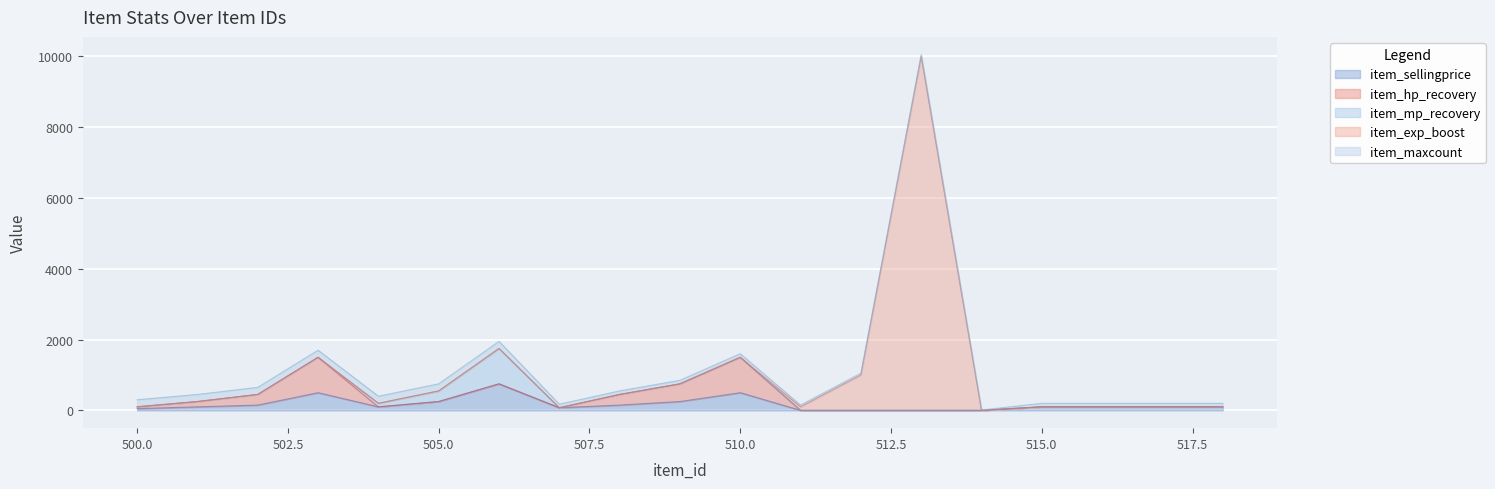

How many interior local peaks does the item_exp_boost series have?

1